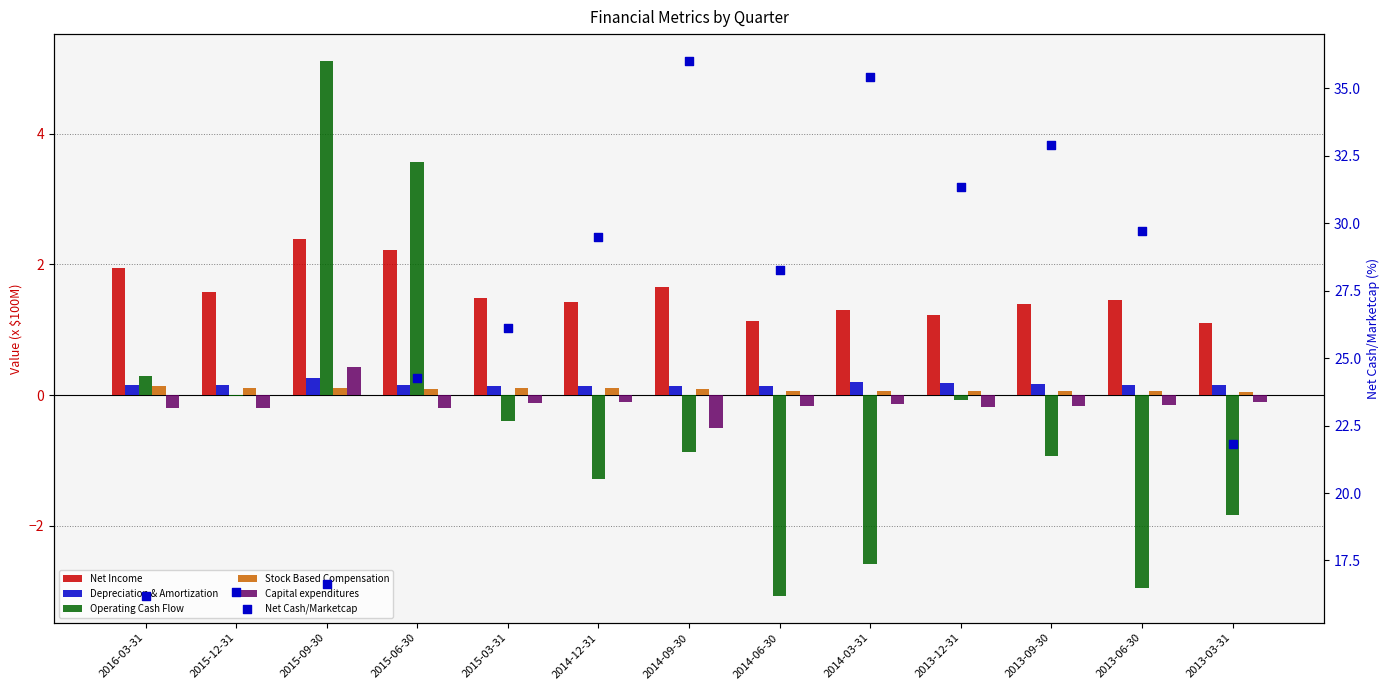

At how many categories does at least one series exceed 16?

13